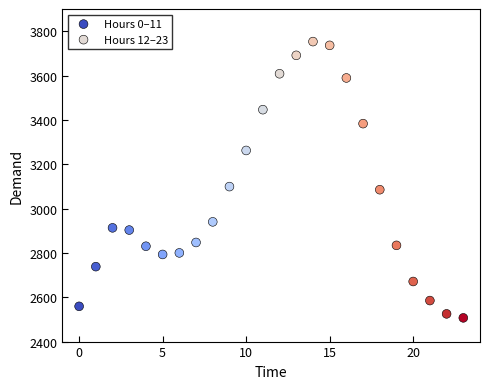

Which series reaches the maximum Y coordinate?

Hours 12–23